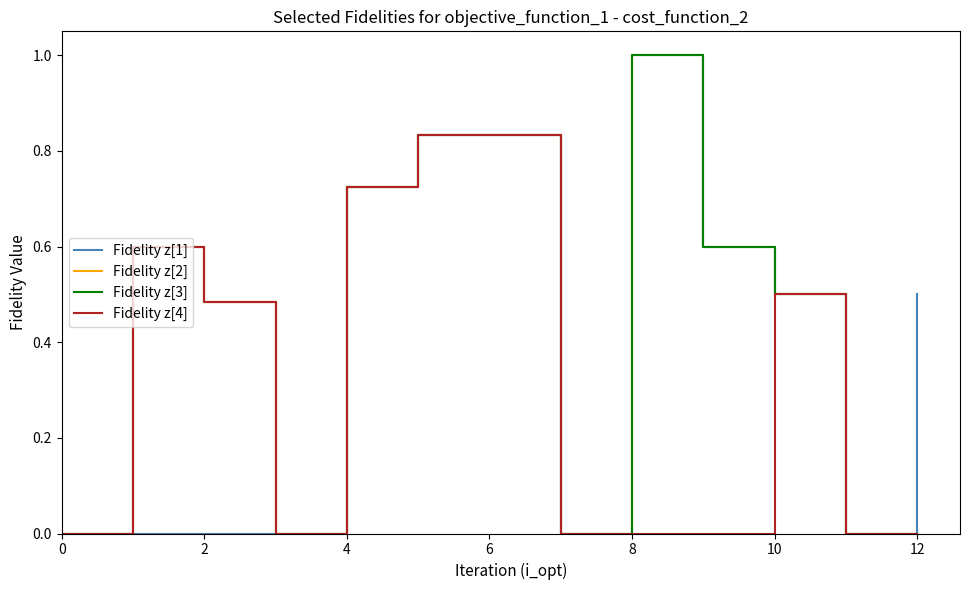

Does the chart display data point markers on the line(s)?

No